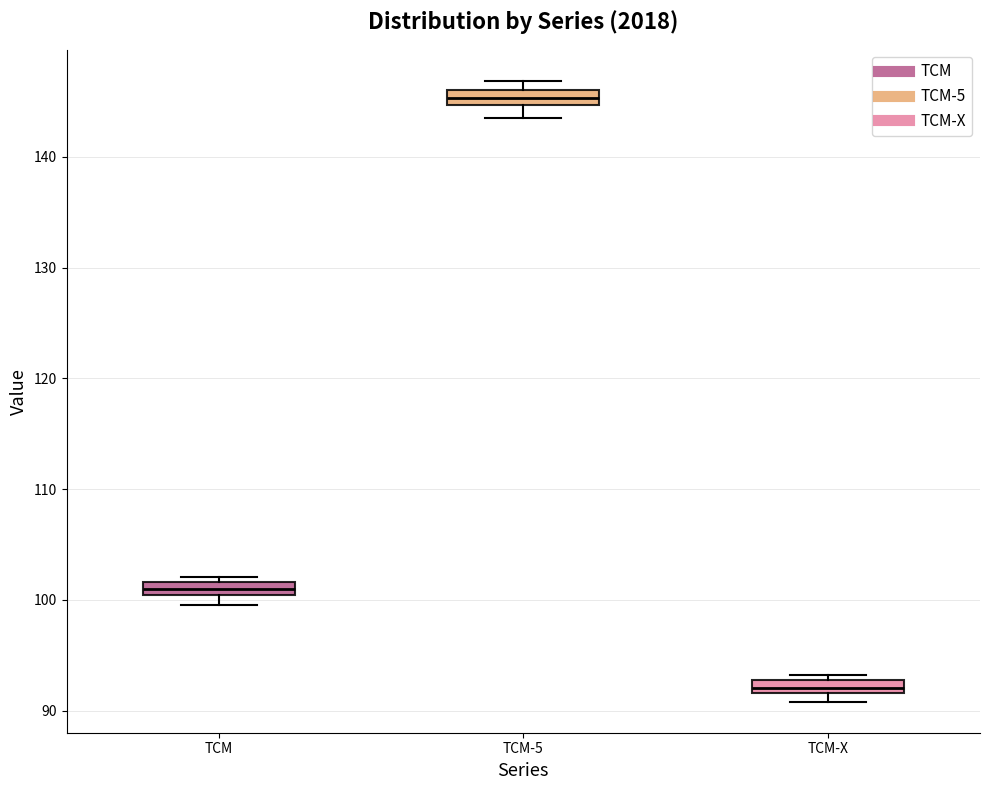

Where is the lower edge of the box for TCM on the y-axis? The values are not printed on the chart, so give them approximately, as read against the axis.

100